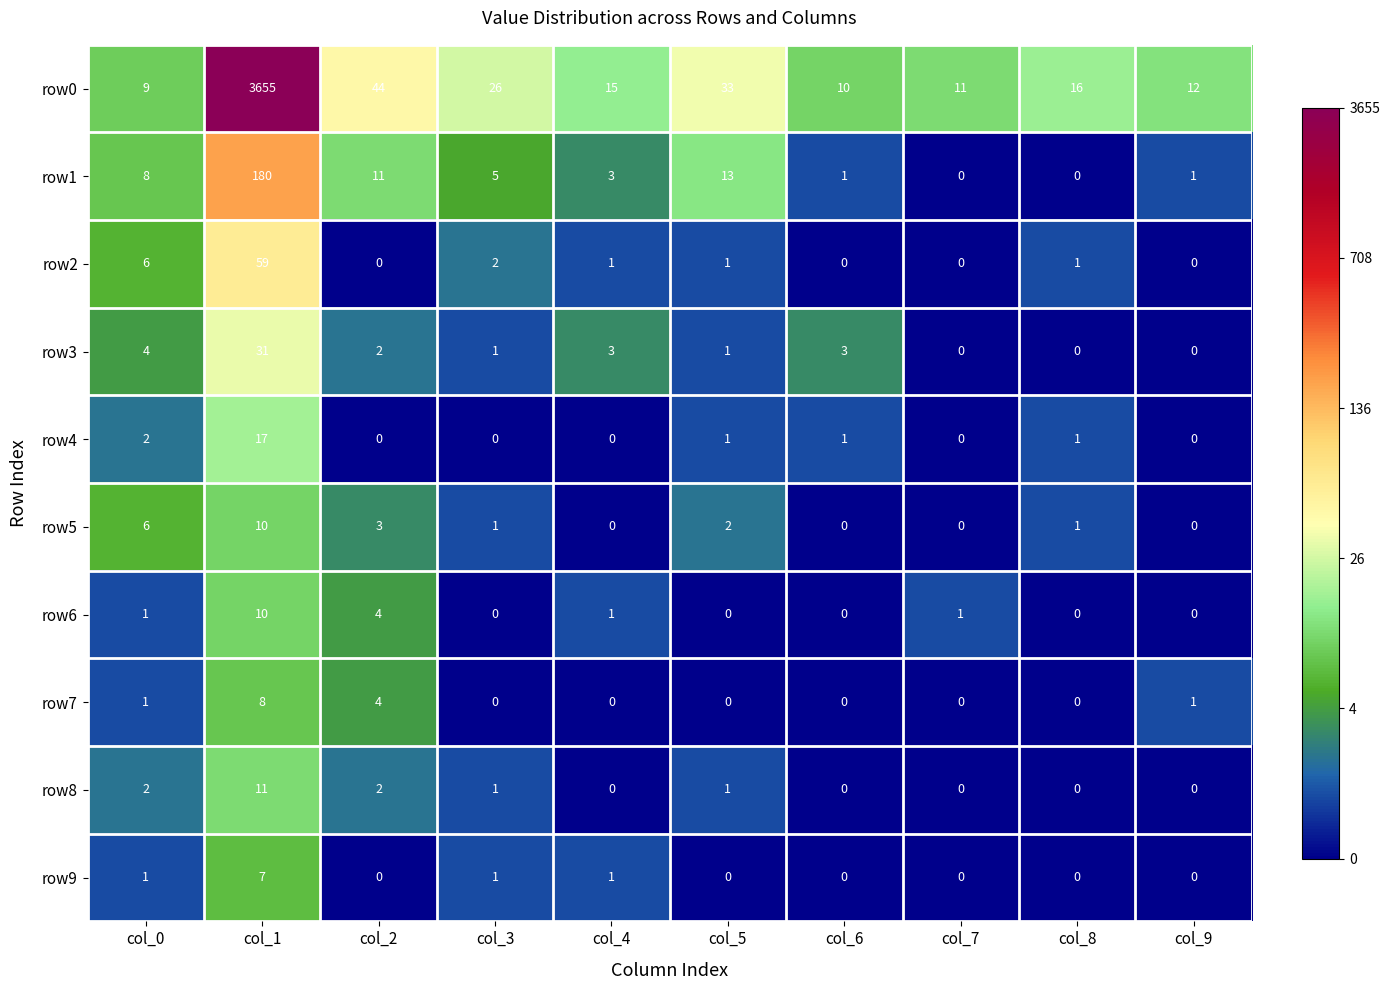

What is the difference between the maximum and minimum values in the row5 series?

10